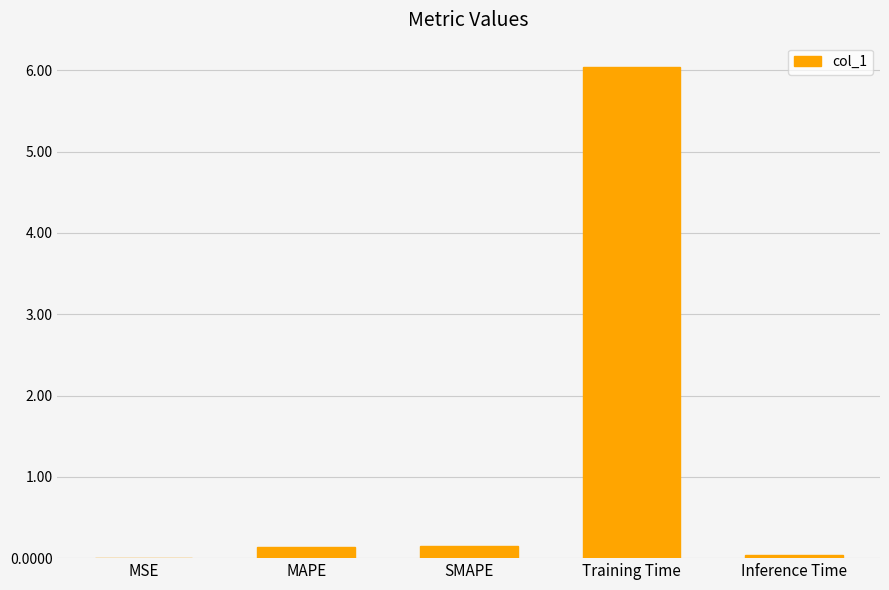

What is the maximum value shown in the chart?

6.0